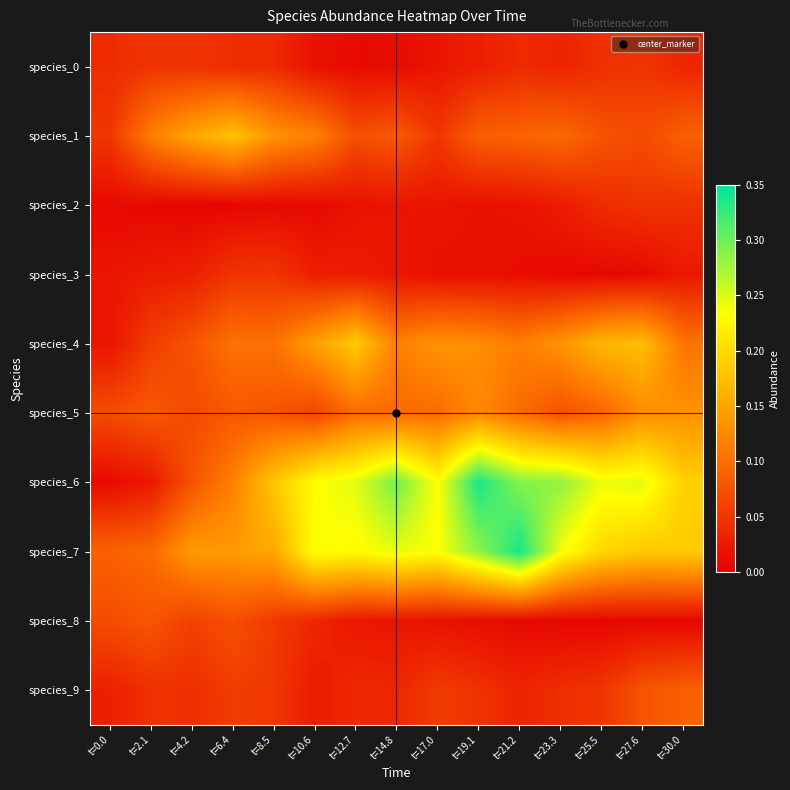

How many distinct data groups are displayed?

10